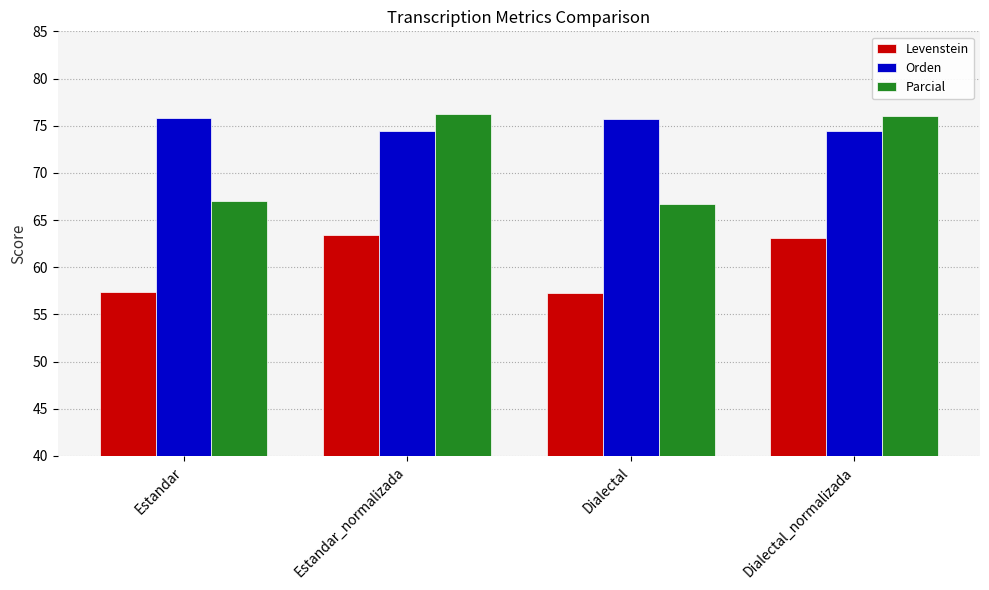

At Estandar_normalizada, list the series in order from smallest to largest.

Levenstein, Orden, Parcial